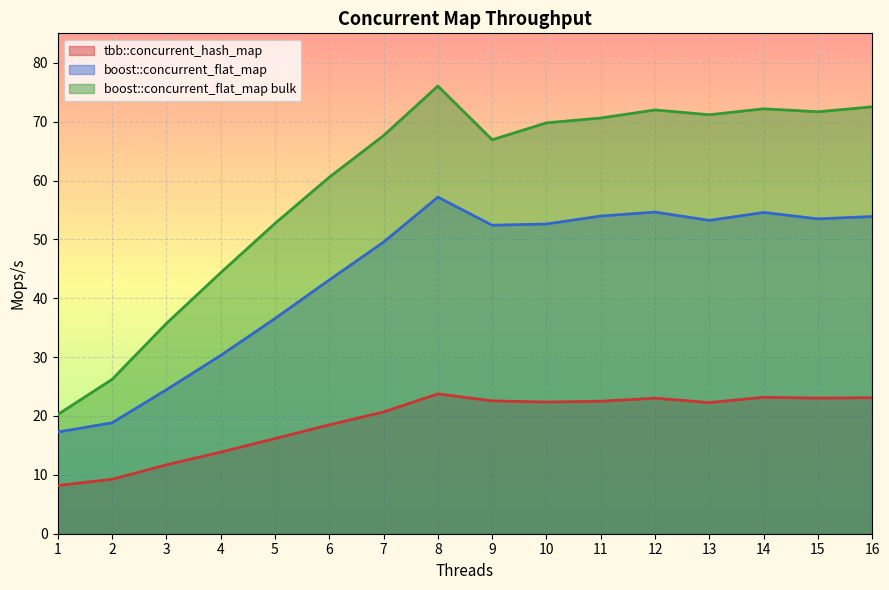

True or false: tbb::concurrent_hash_map and boost::concurrent_flat_map cross at least once.

False